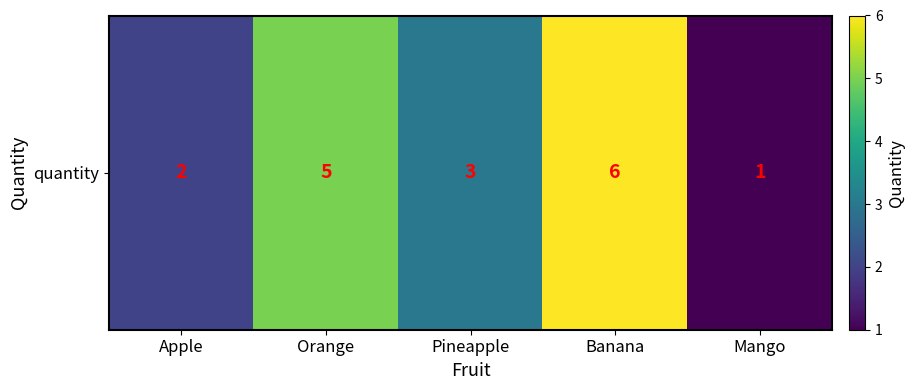

Where is the data nearest to the value 3?

Pineapple